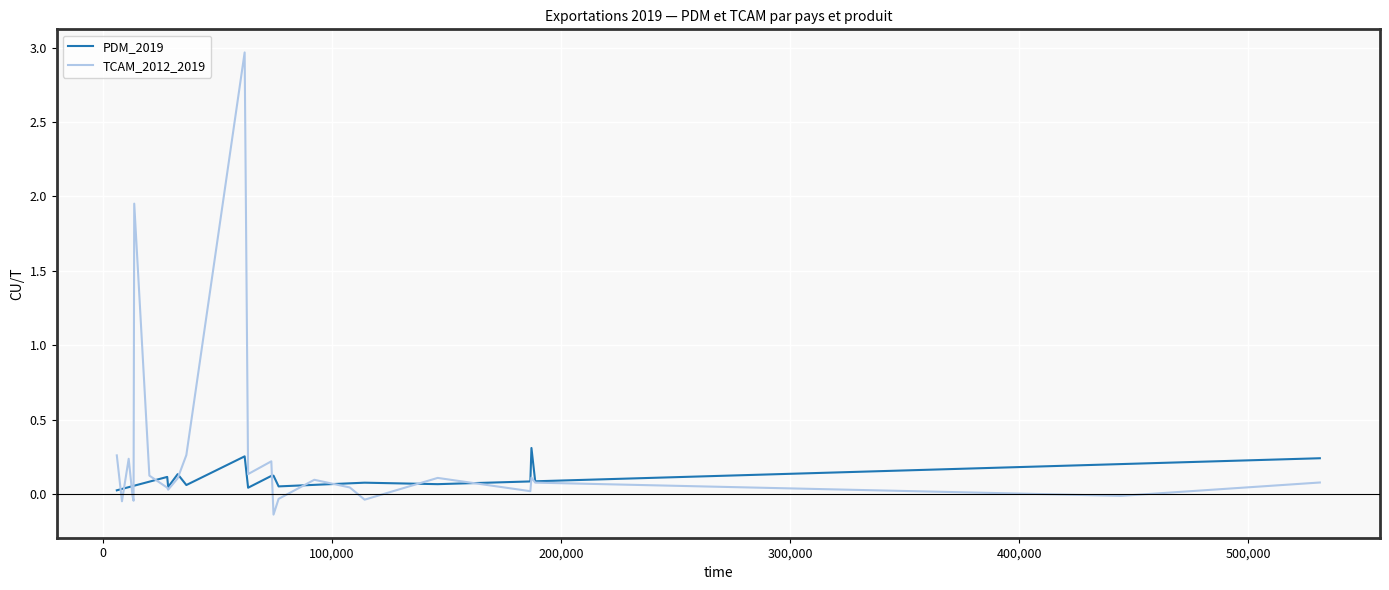

What is the maximum value shown in the chart?

3.0